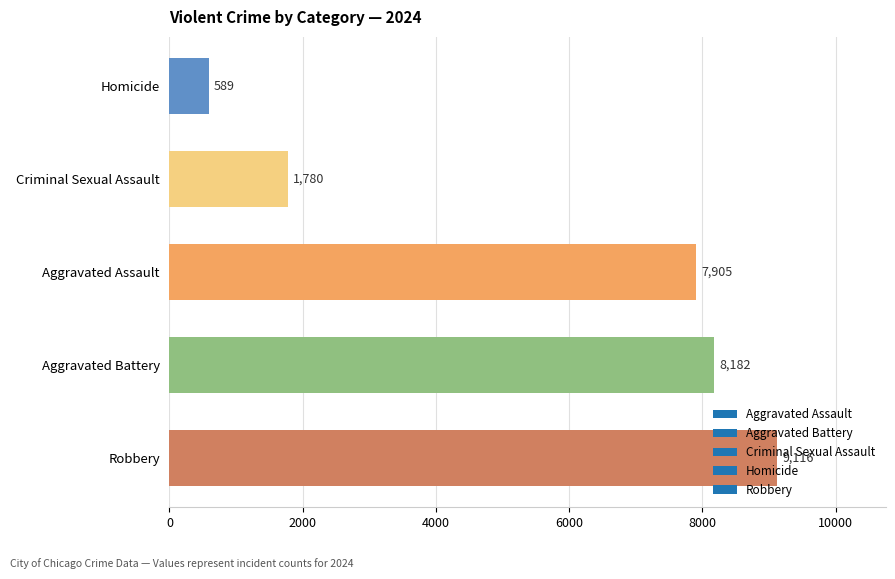

What is the ratio of the value at Criminal Sexual Assault to the value at Homicide?

3.0